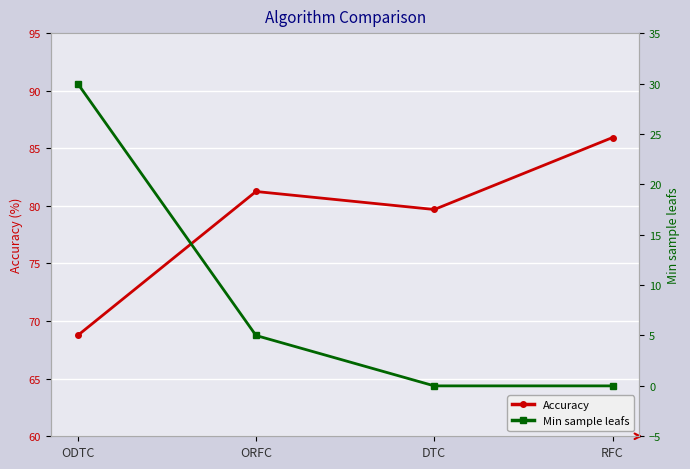

What is the label of the 1st point from the right?

RFC